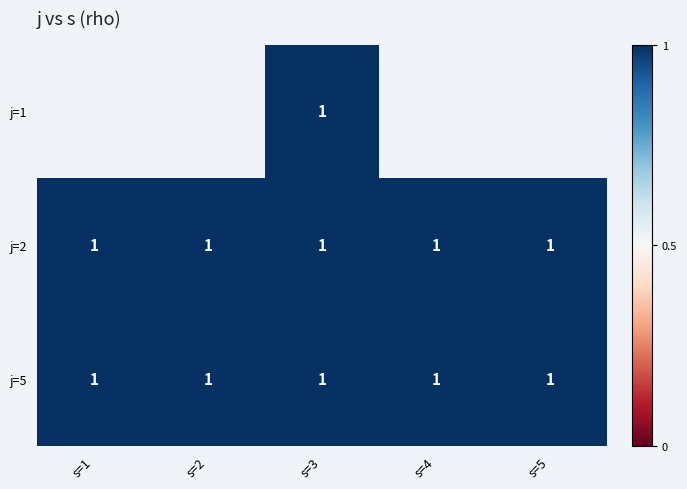

What is the sum of the j=5 values at s=3 and s=1?

2.0